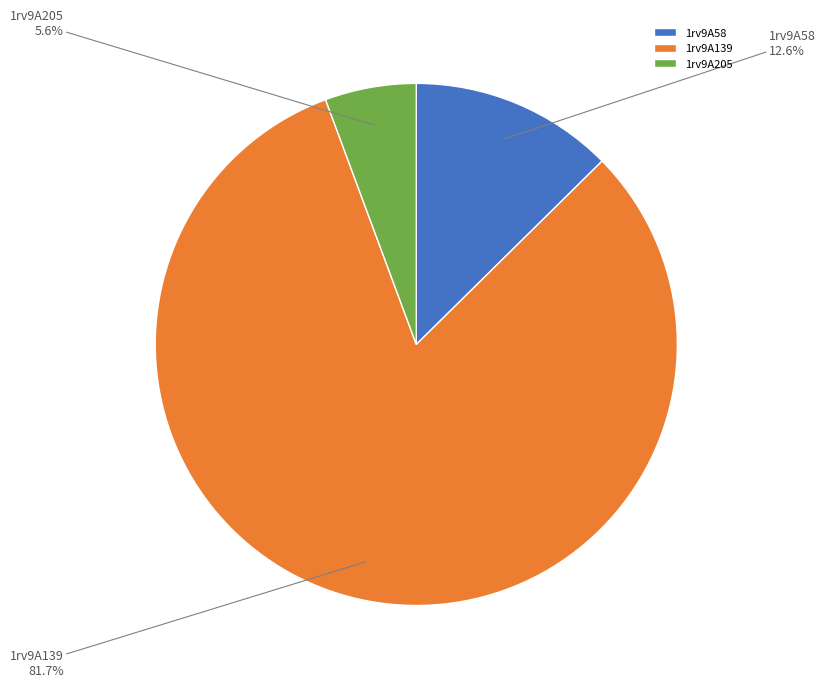

Which slice is the largest?

1rv9A139